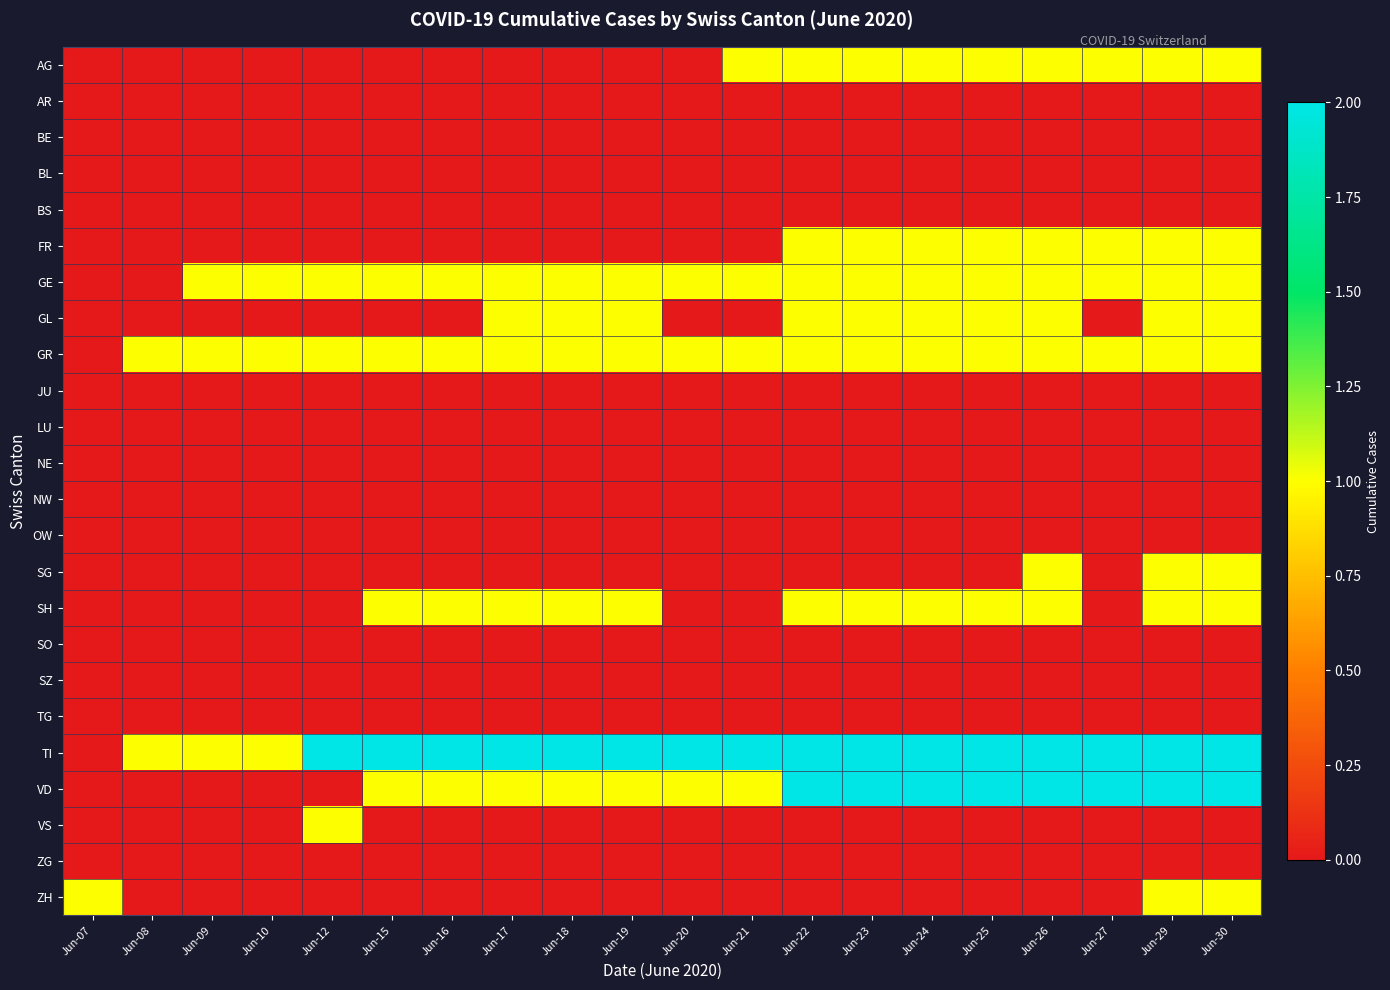

At how many categories does at least one series exceed 1?

16